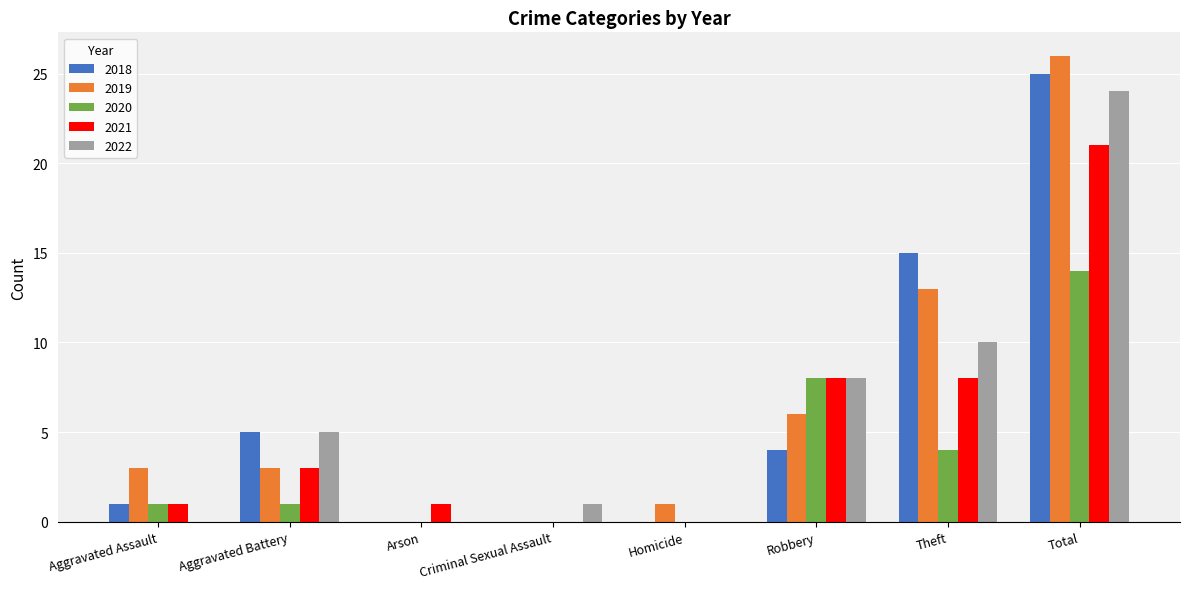

Which series changed the most between Aggravated Assault and Homicide?

2019